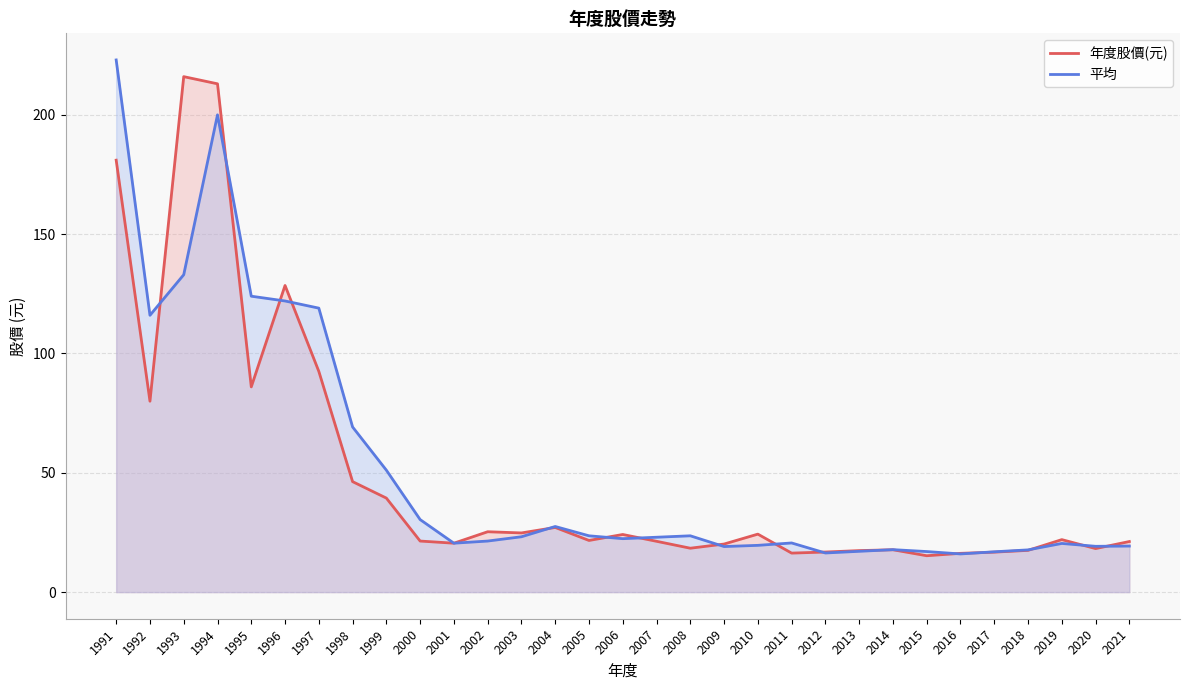

How many data points in 平均 are less than 22?

15